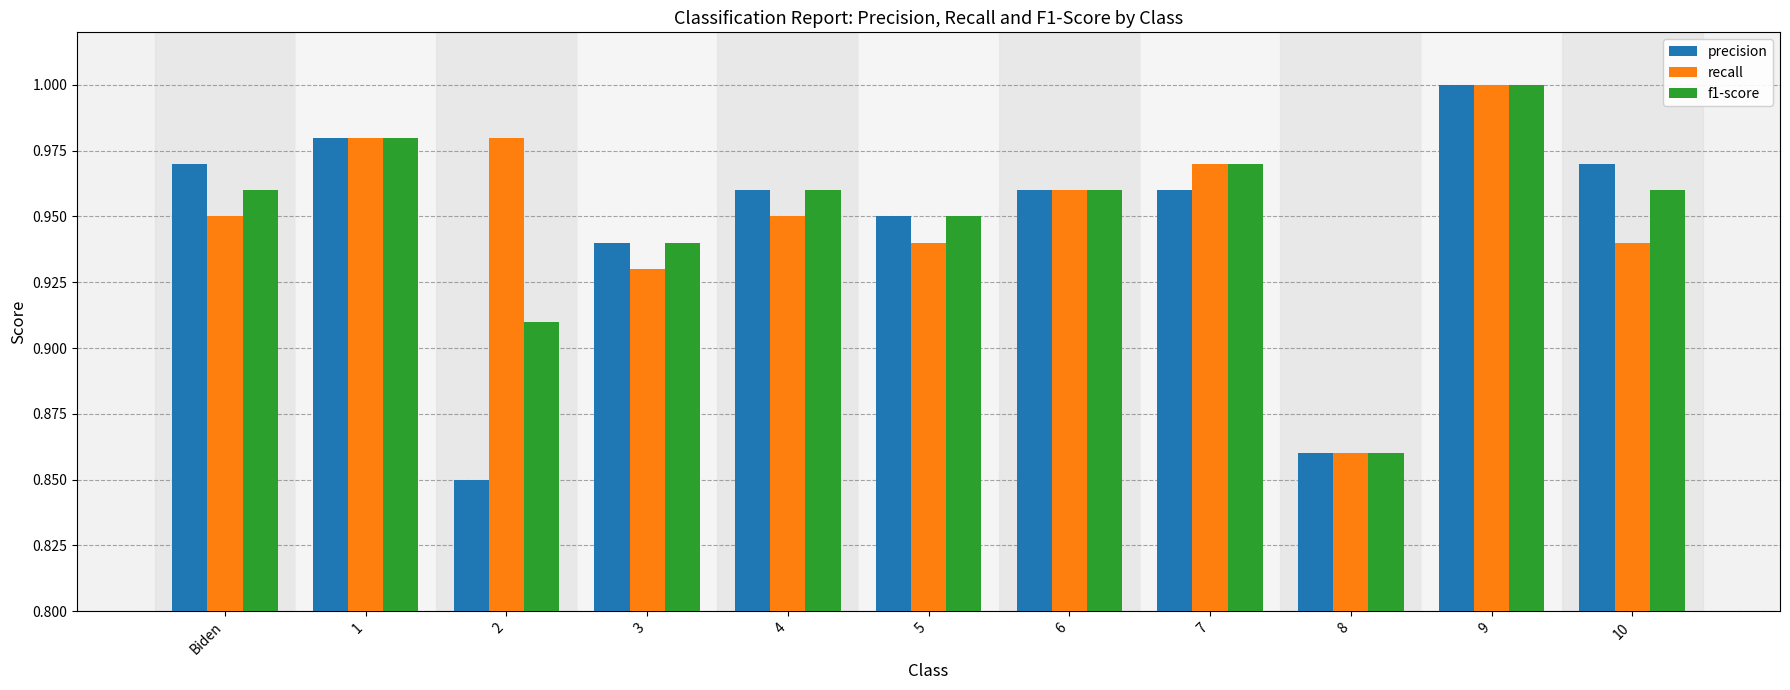

How many bars are there in each group?

3